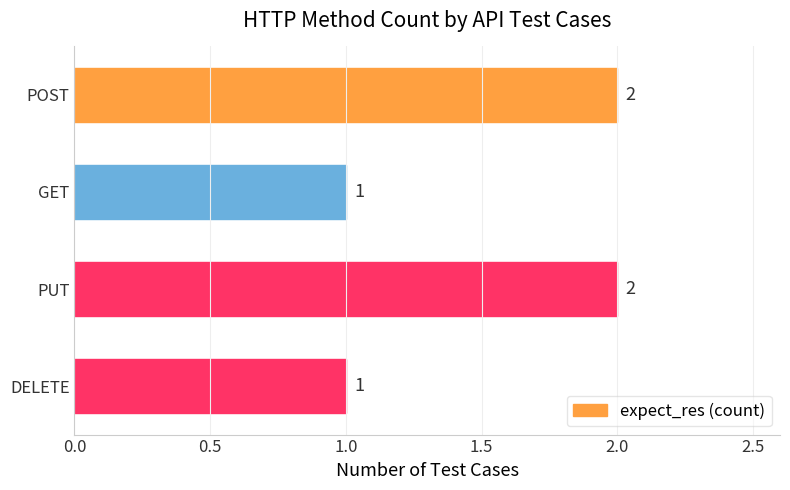

What is the average value?

2